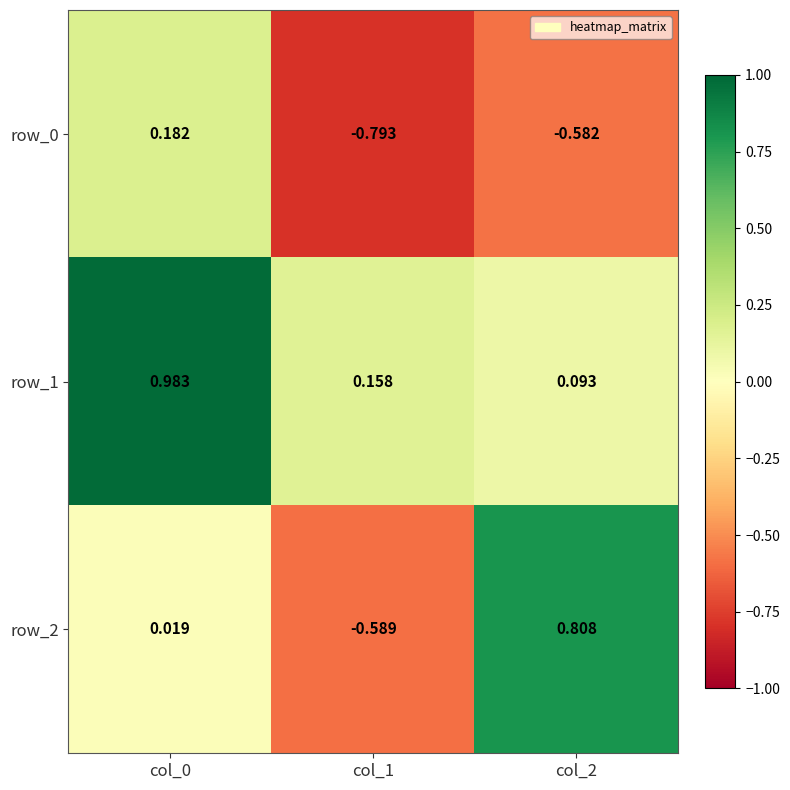

Which series has the largest total across all categories?

row_1